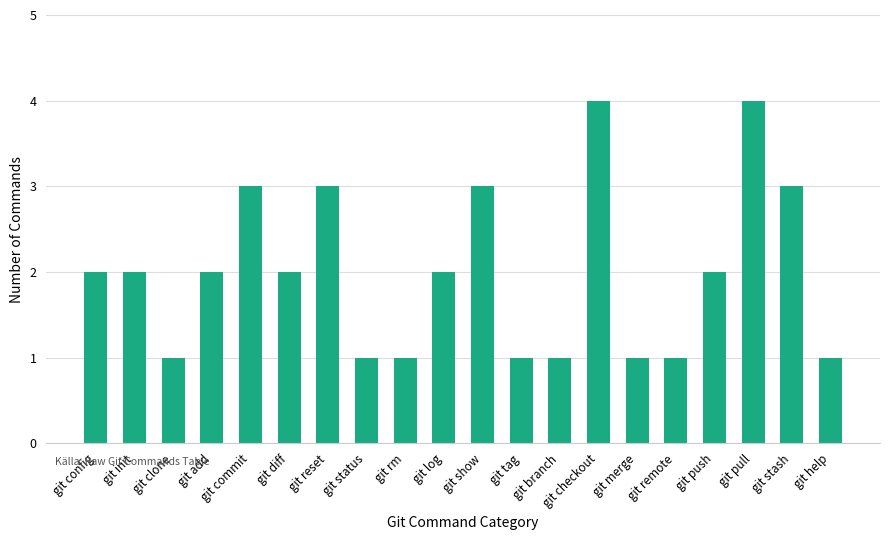

Approximately how many times larger is the value at git checkout compared to git push?

2.0